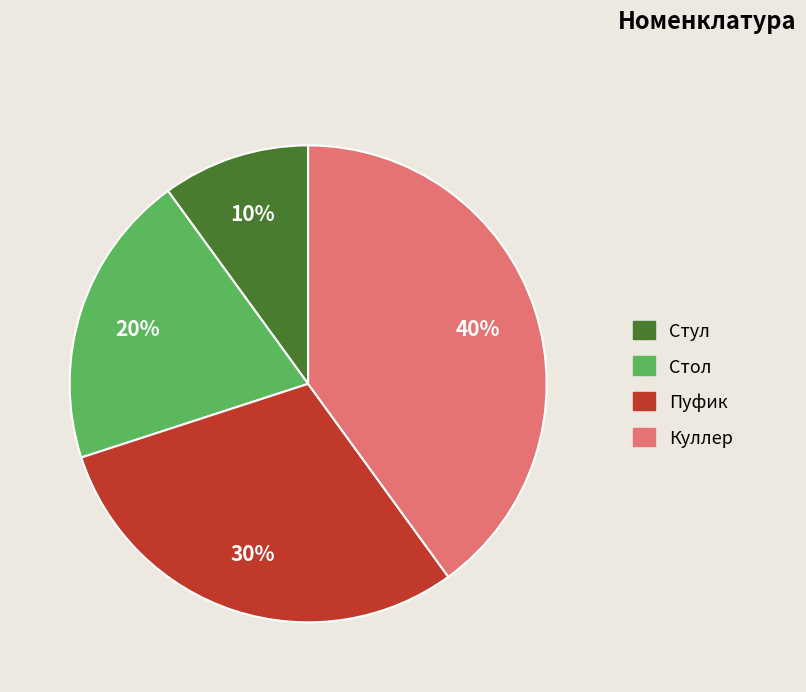

To the nearest percent, what percentage of the pie is Куллер?

40%